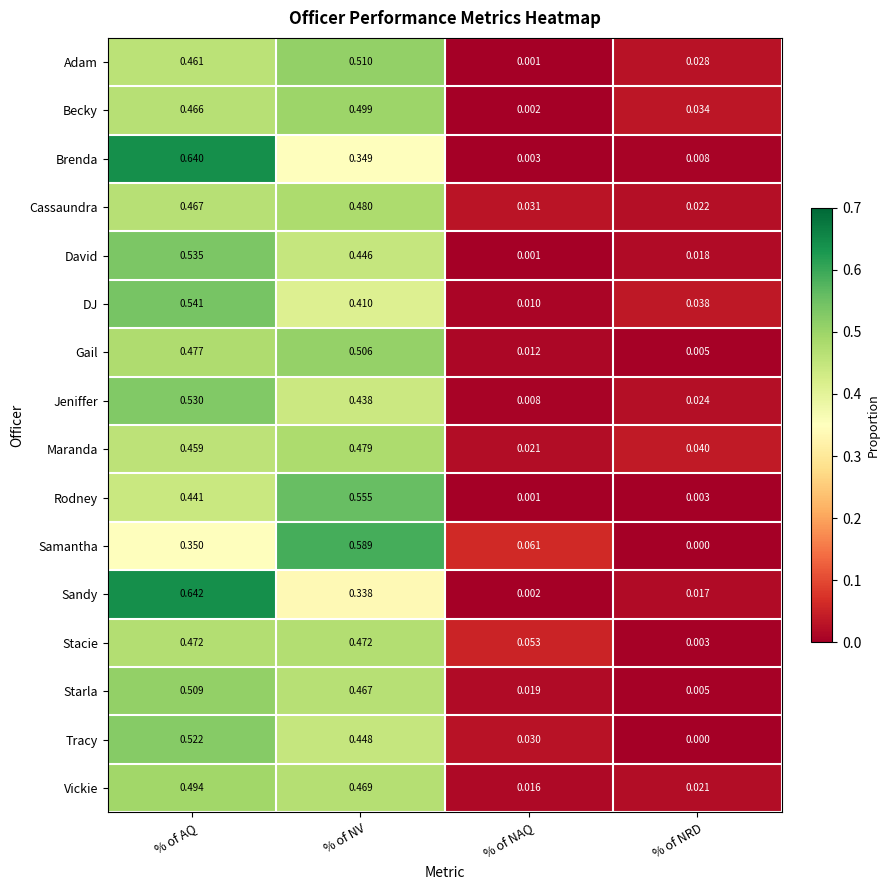

At which label is Rodney closest to 0?

% of NAQ